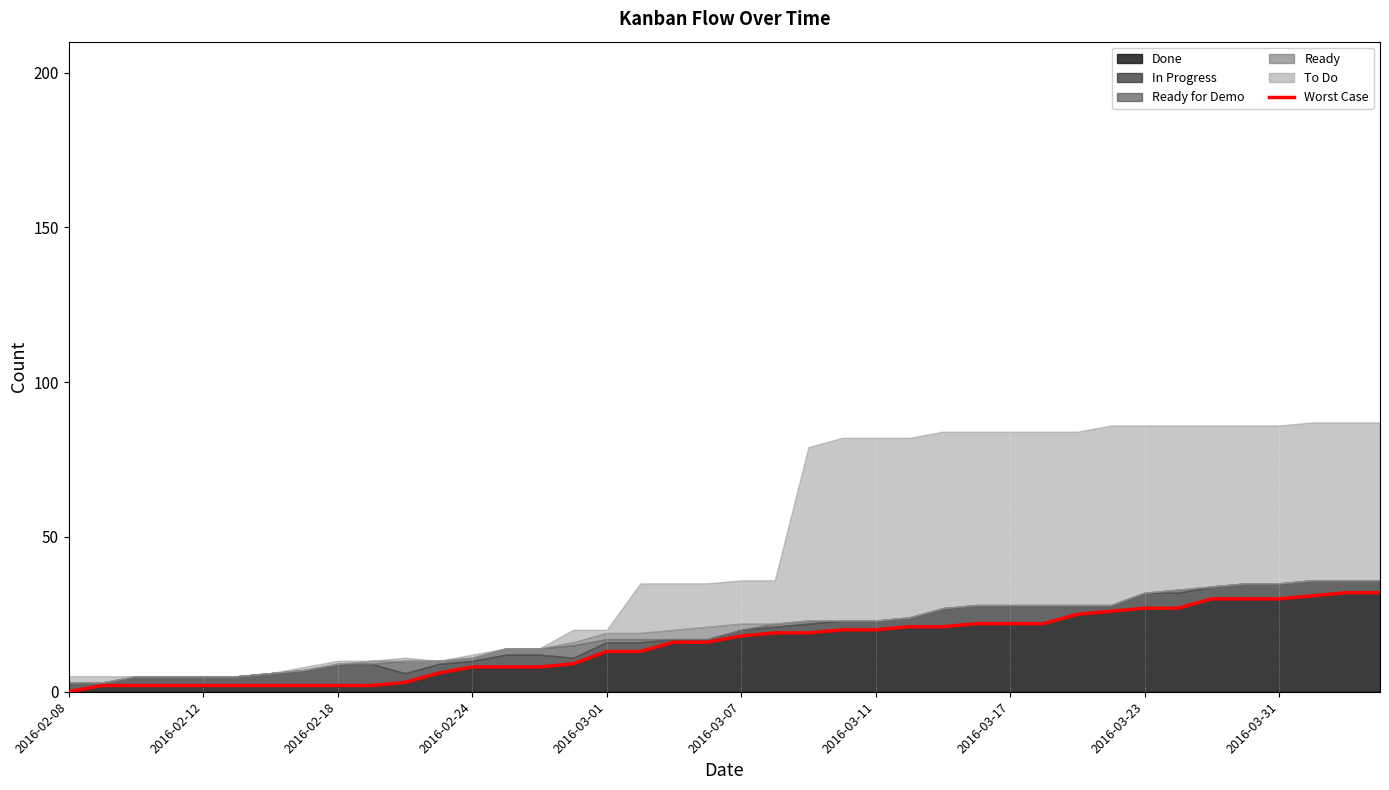

What is the difference between the maximum and second lowest values?

30